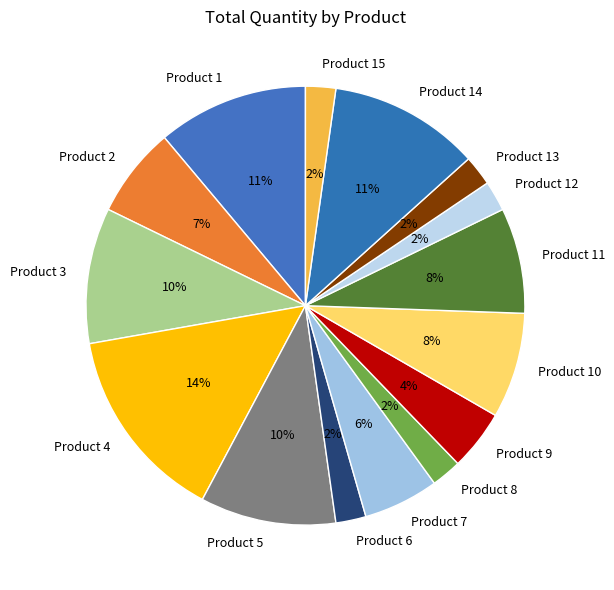

What is the largest slice in the pie chart?

Product 4